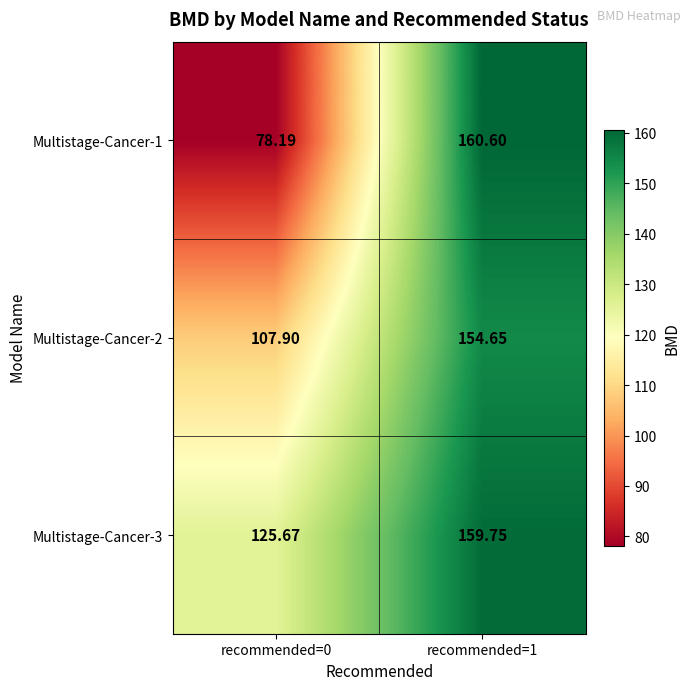

Is the value of Multistage-Cancer-1 at recommended=1 greater than the value of Multistage-Cancer-2 at recommended=1?

Yes